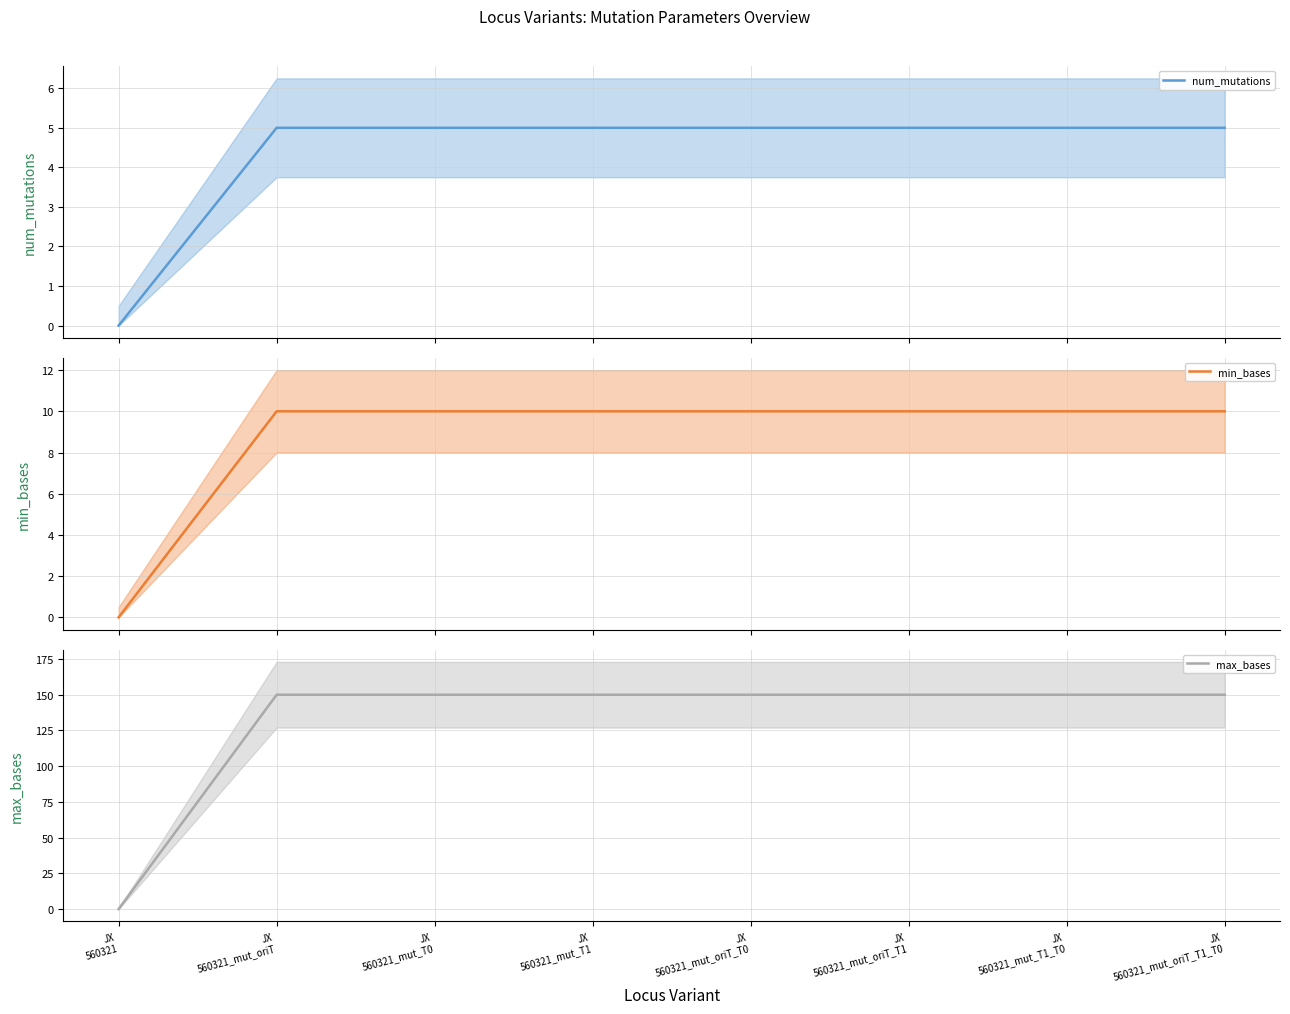

At how many categories does at least one series exceed 74?

7